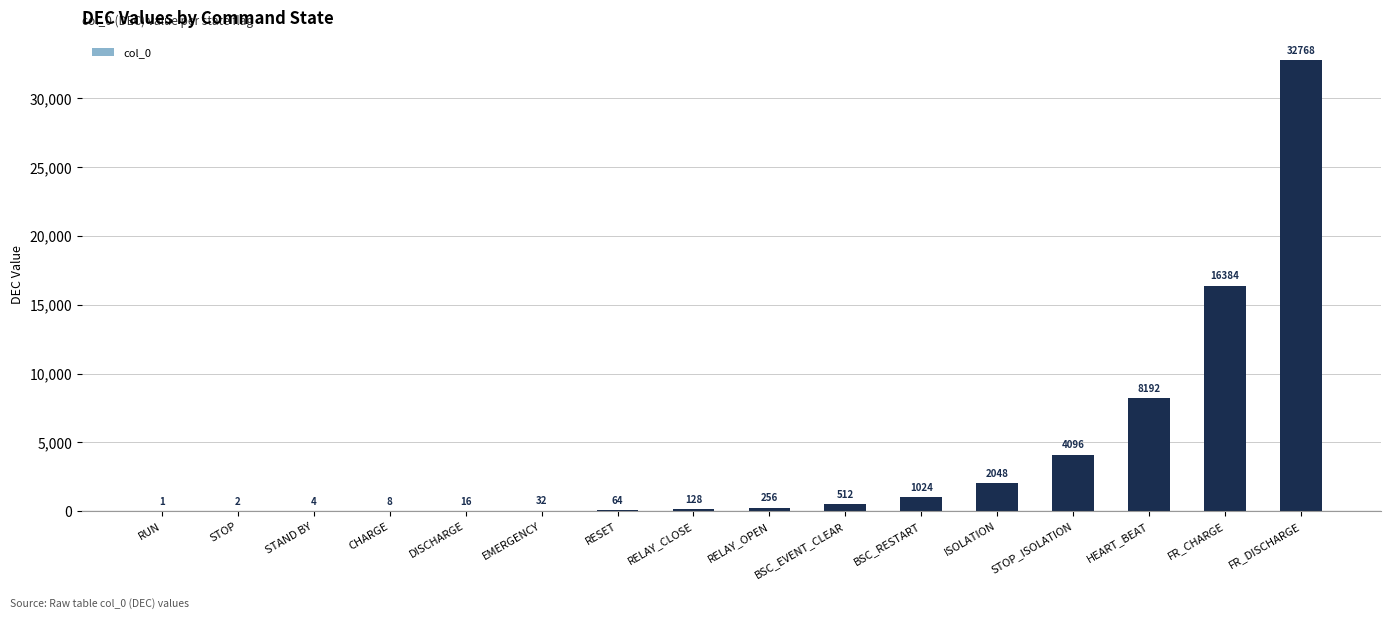

Are the bars grouped side by side (vs. stacked)?

No